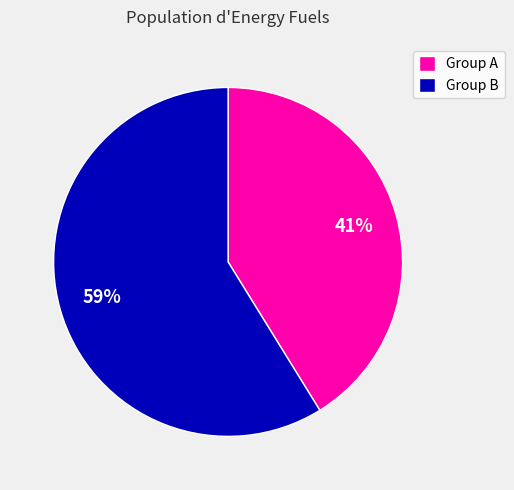

Is there any slice that represents more than half of the pie?

Yes